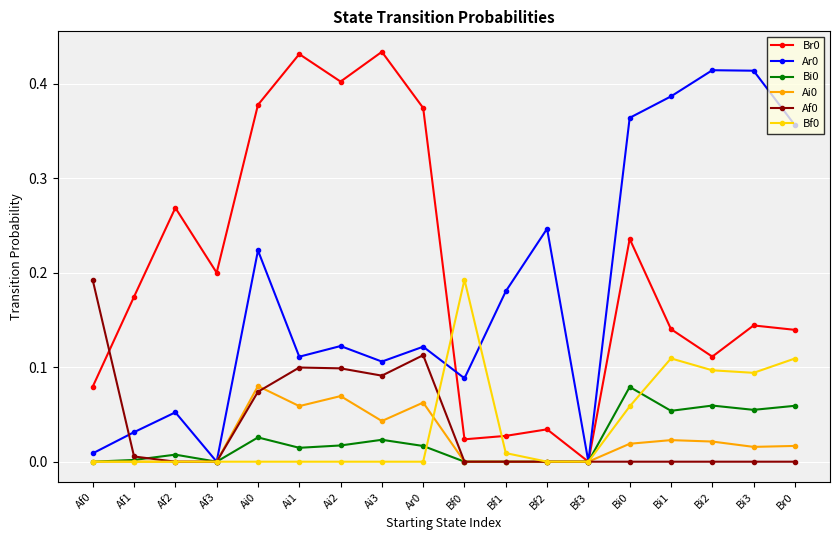

What position from the right is Af2?

16